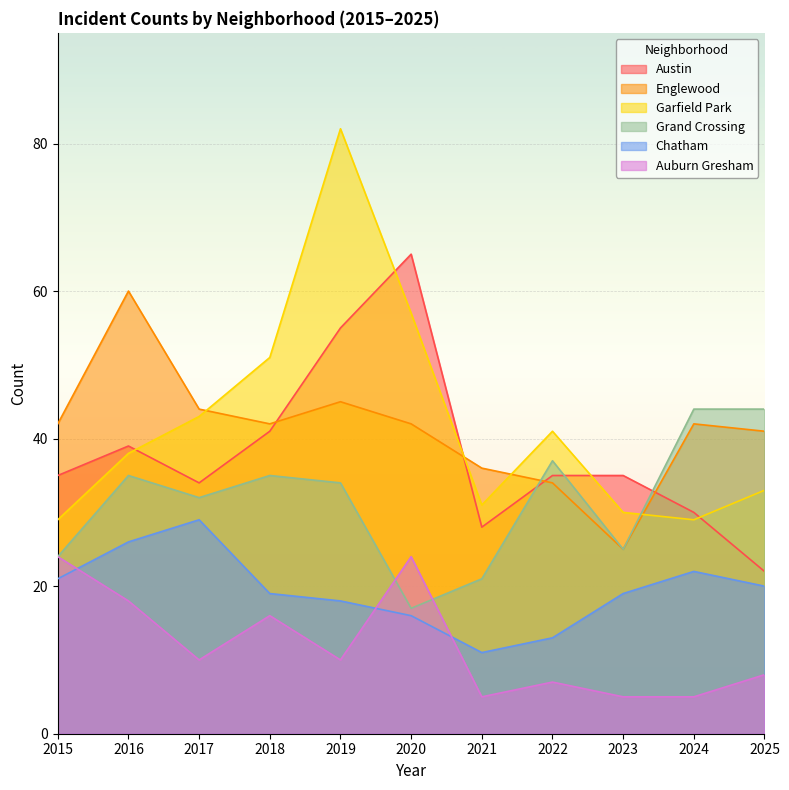

True or false: Grand Crossing and Chatham intersect in this chart.

False